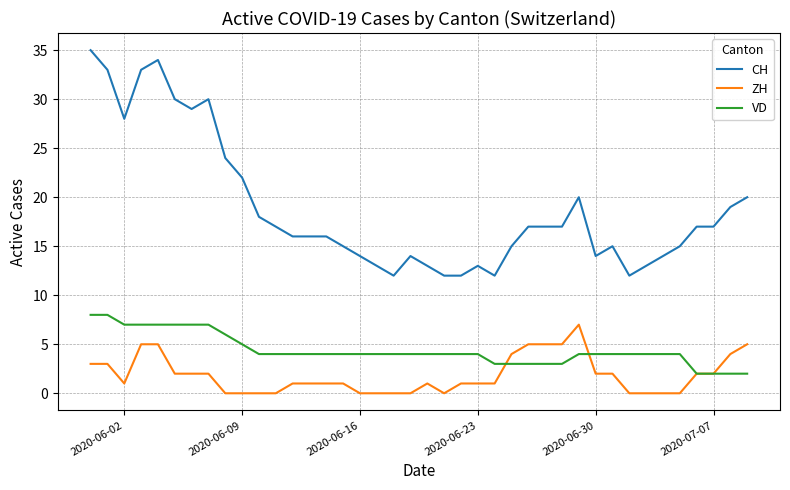

What is the maximum value shown in the chart?

35